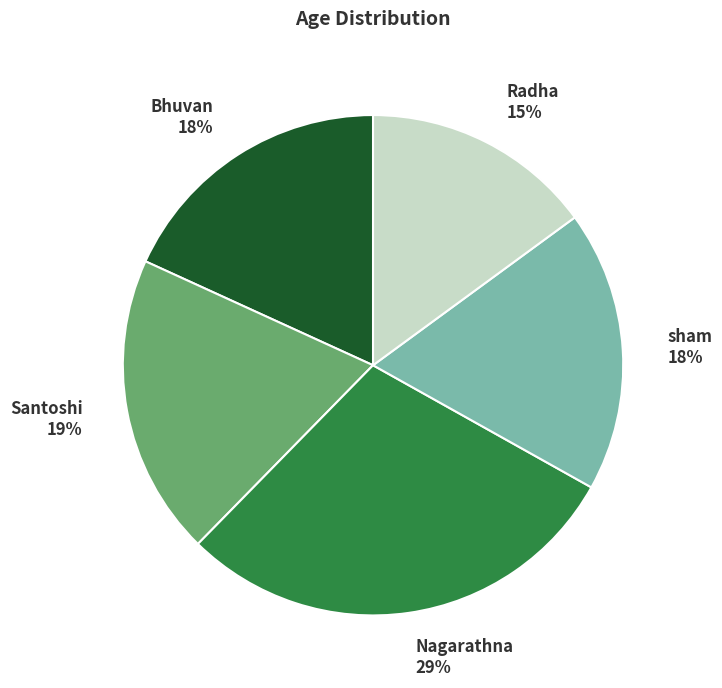

Does Nagarathna account for over 50% of the chart?

No